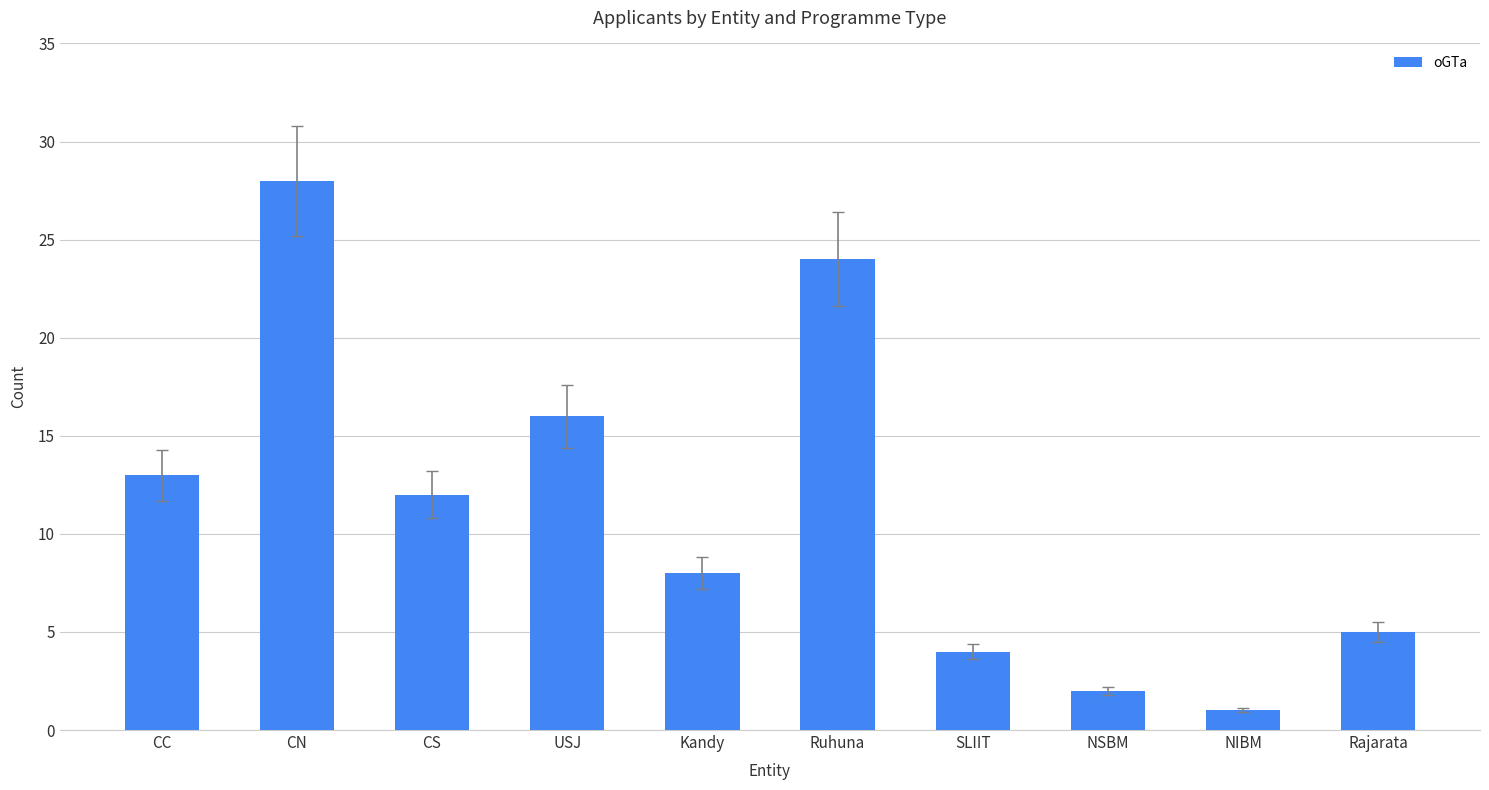

What position from the right is CN?

9